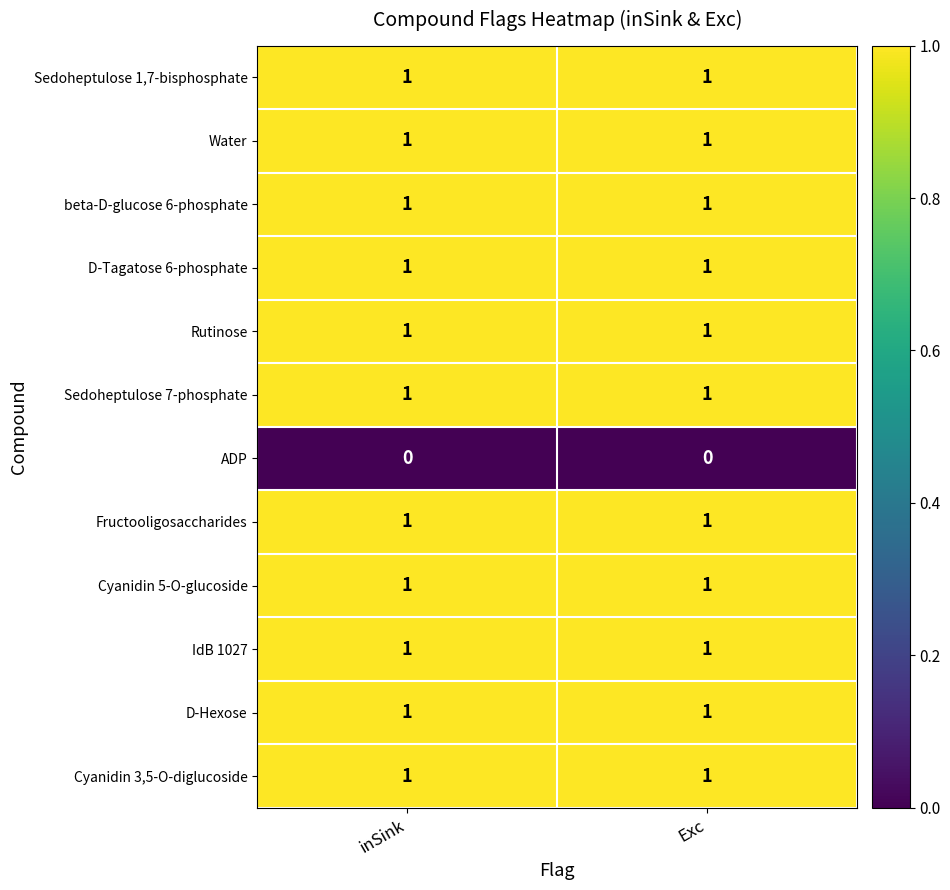

What is the total value across all series at inSink?

11